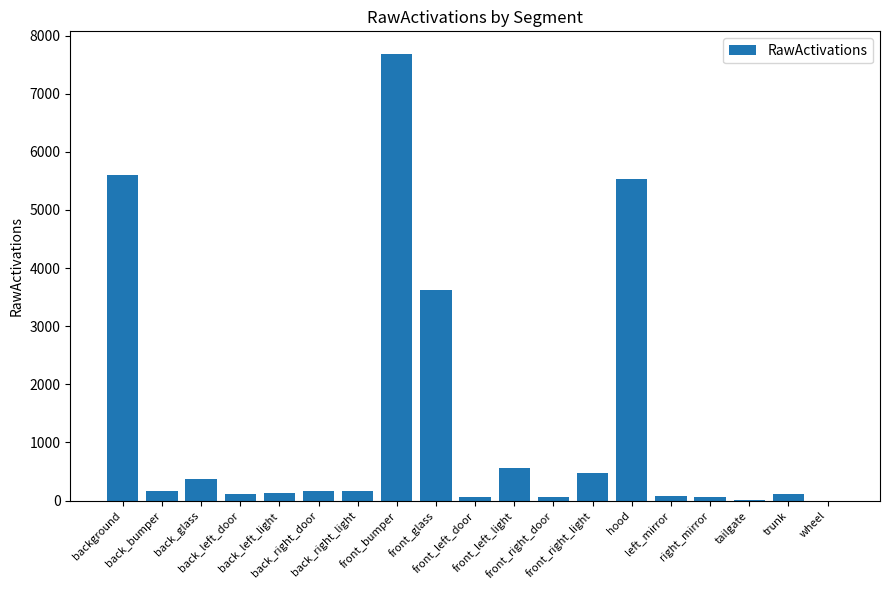

What is the sum of all values?

24994.0